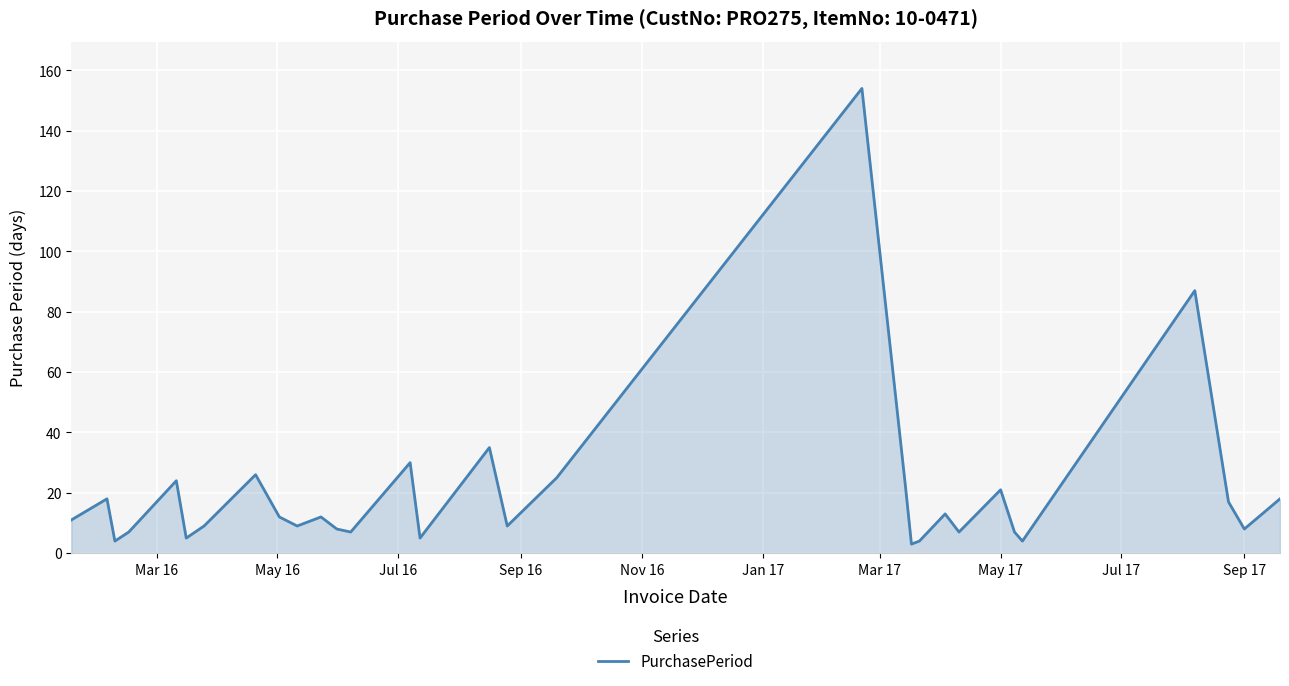

What is the difference between the maximum and minimum values?

151